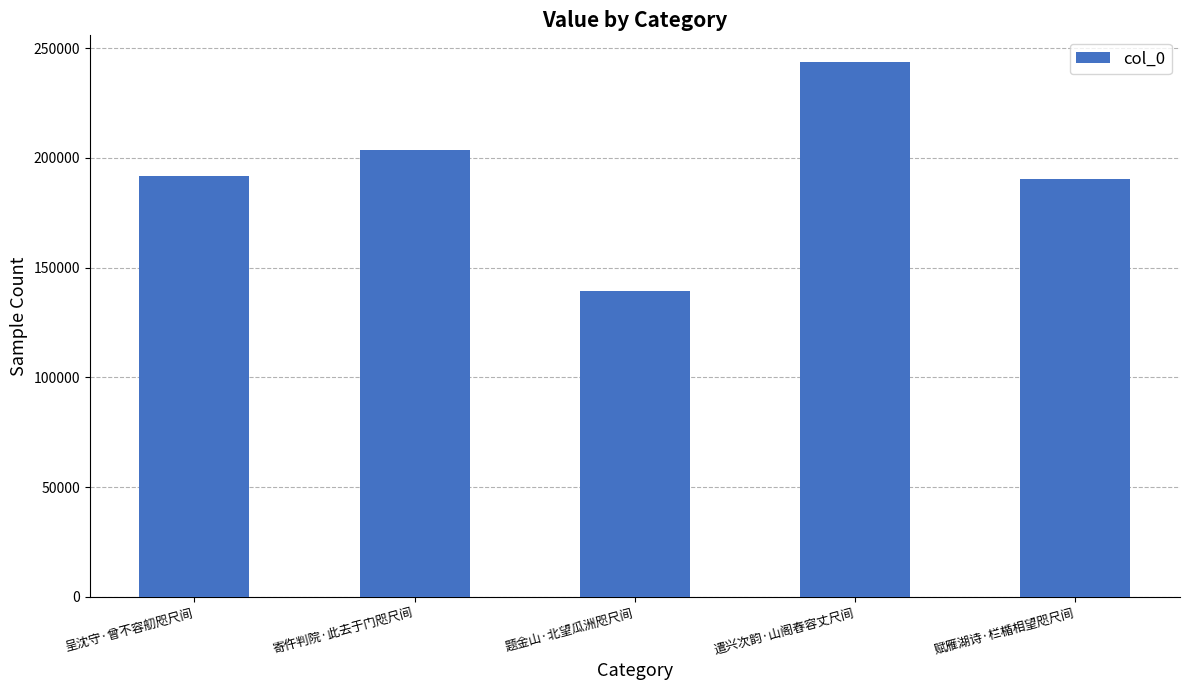

What is the label of the 5th bar from the left?

赋雁湖诗·栏楯相望咫尺间